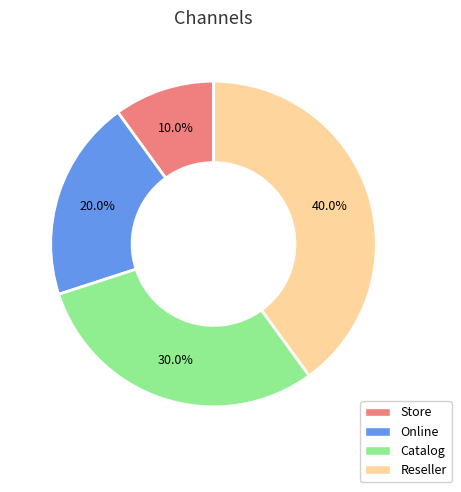

Combined, do Store and Online account for over 50%?

No